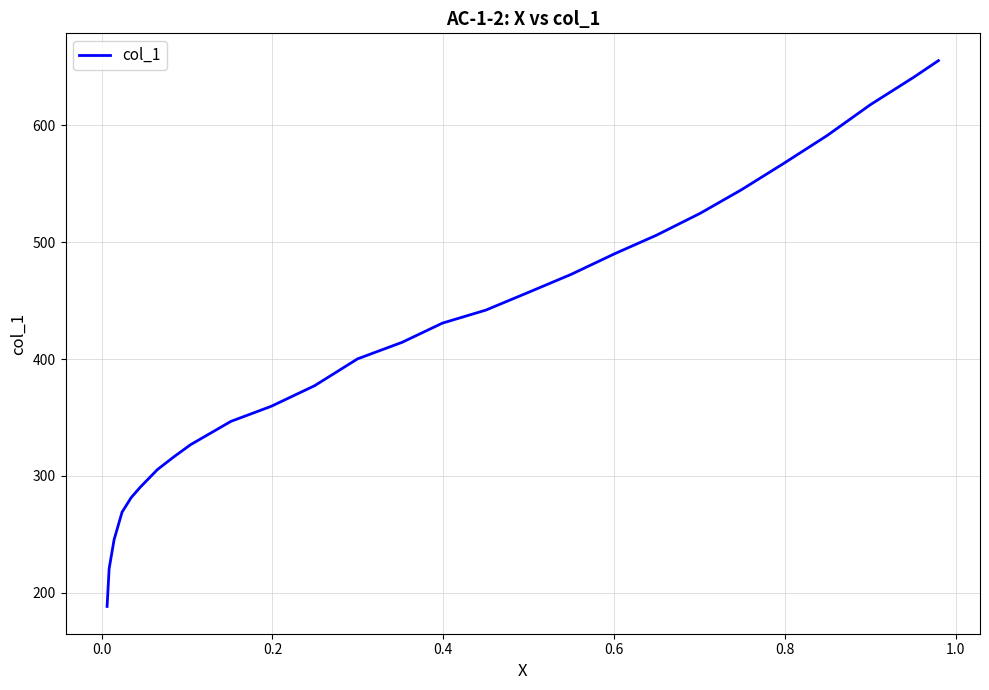

What is the sum of all values?

11281.4